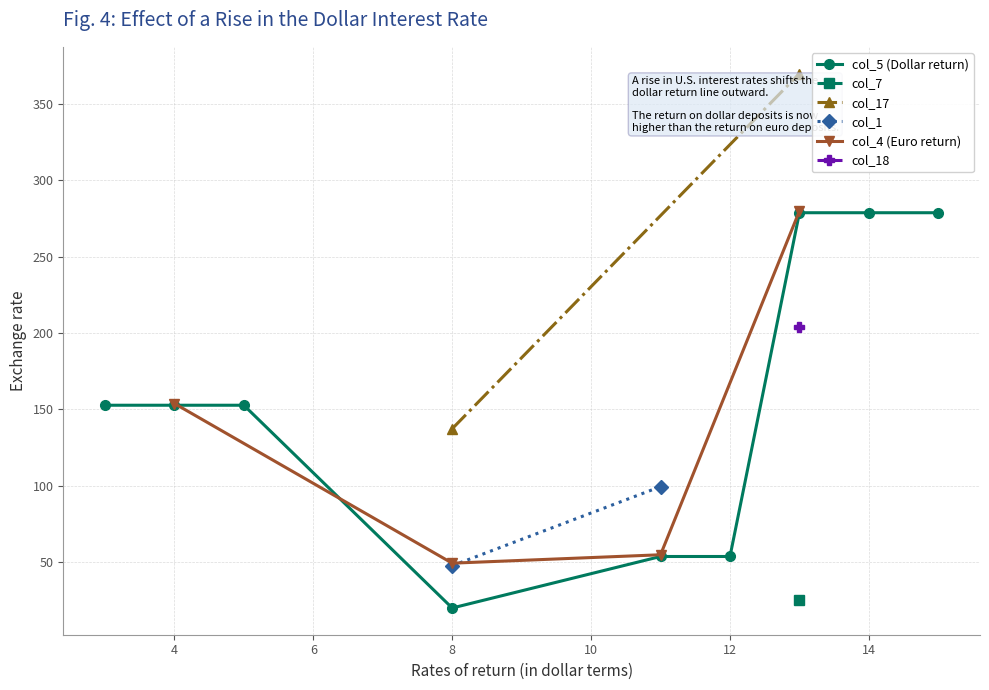

Is it true that col_1 equals -29.9 at 12?

False